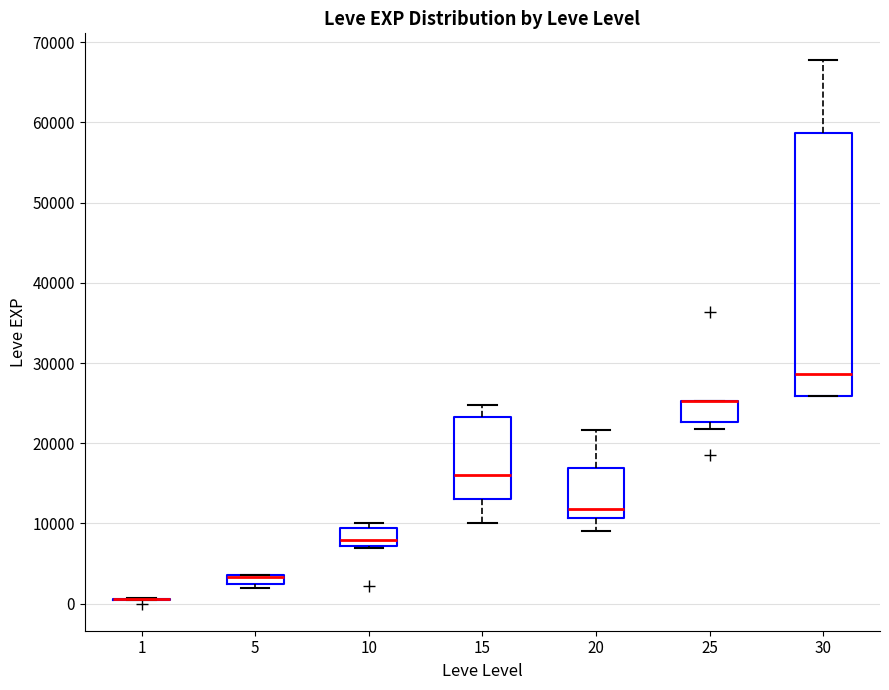

Which box is the tallest, from its lower edge to its upper edge?

30